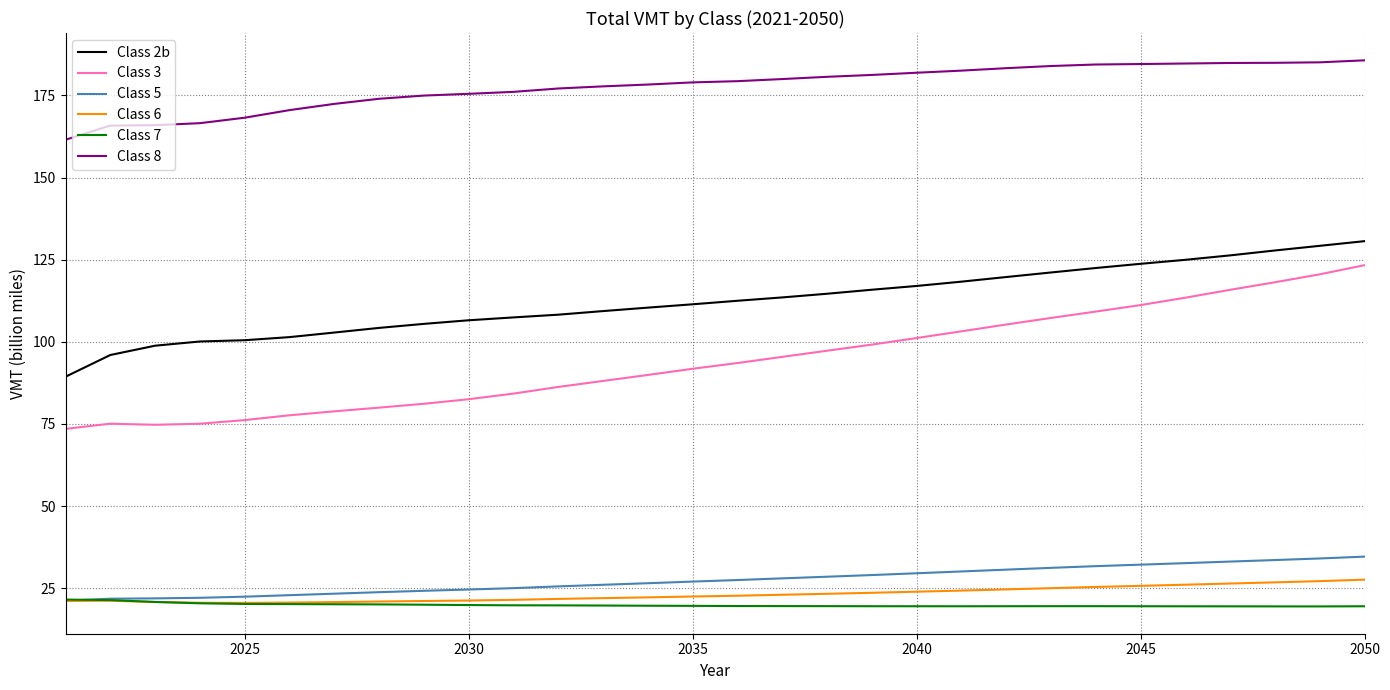

True or false: Class 5 and Class 2b intersect in this chart.

False